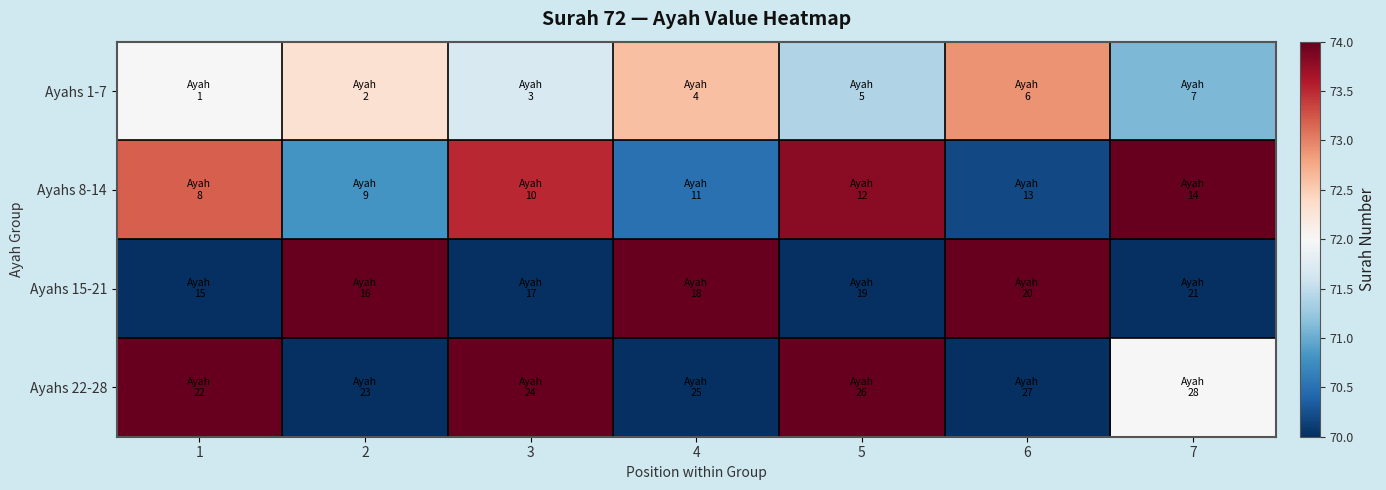

List the series in order of their peak value, lowest first.

Ayahs 1-7, Ayahs 8-14, Ayahs 15-21, Ayahs 22-28